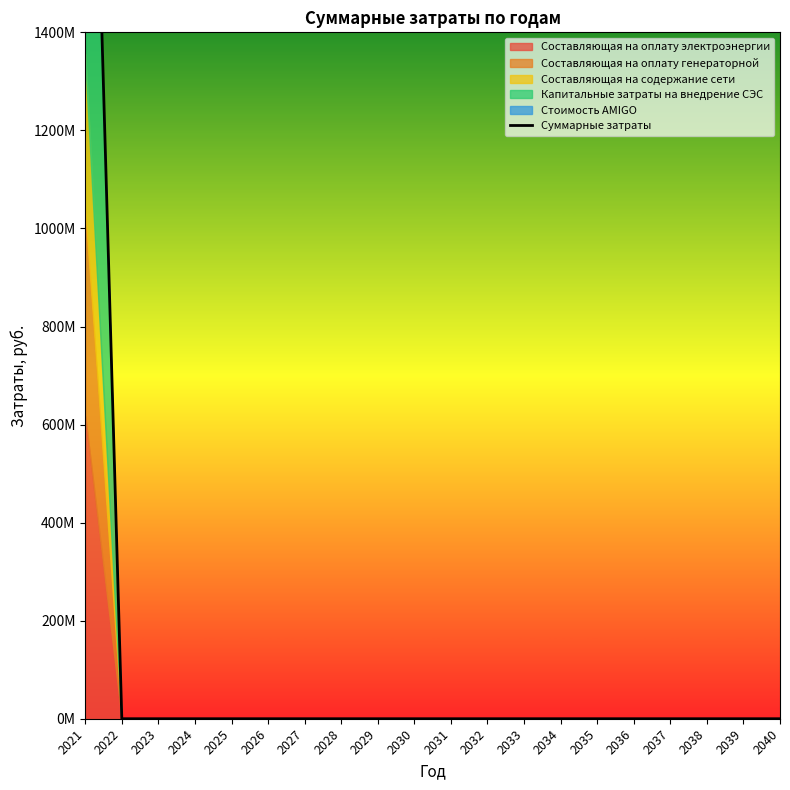

How many values are above zero?

1